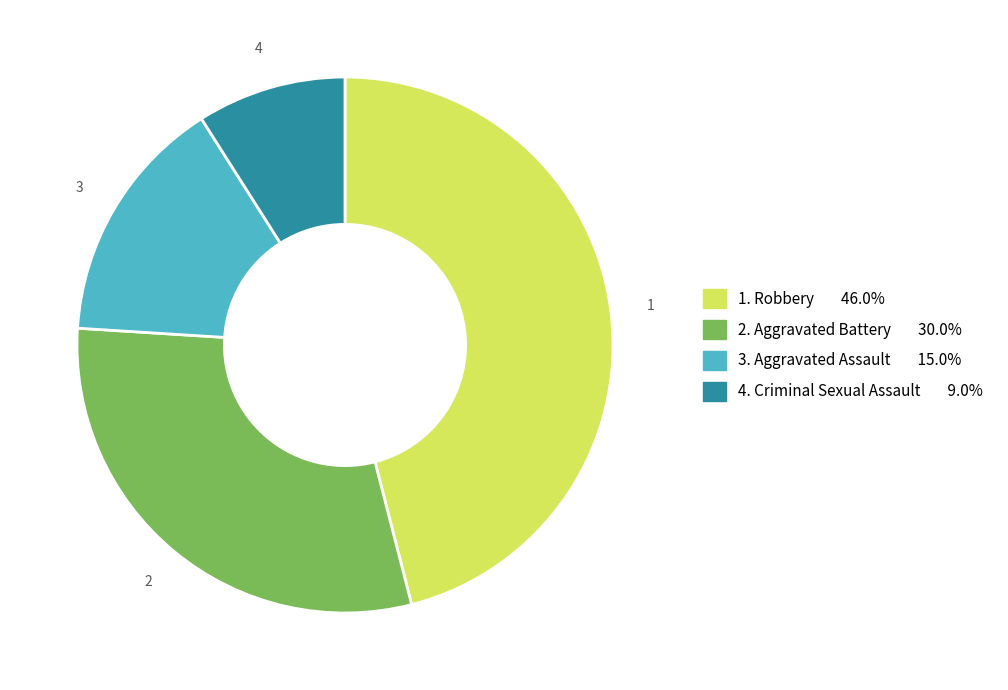

Is there any slice that represents more than half of the pie?

No